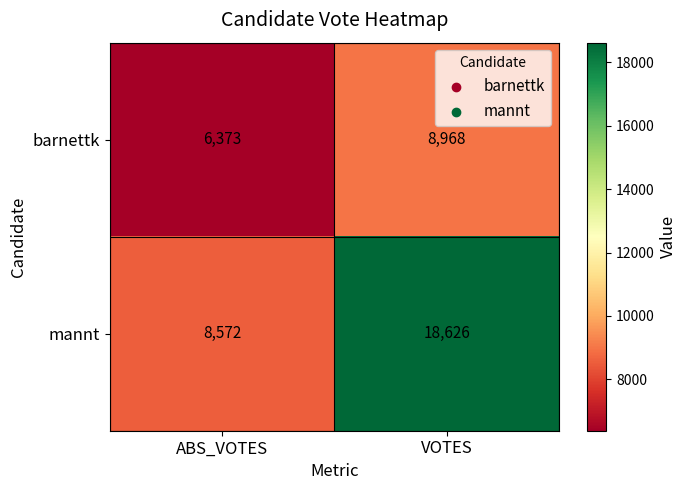

What is the sum of the mannt values at ABS_VOTES and VOTES?

27198